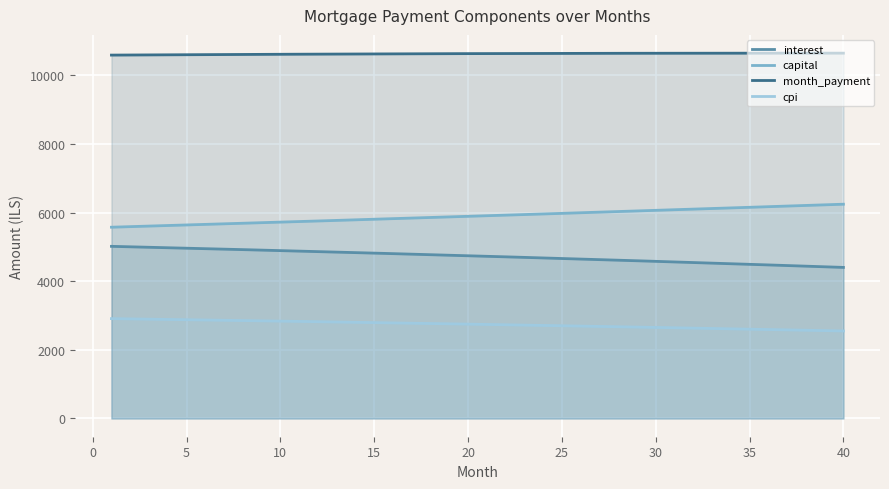

True or false: cpi and month_payment intersect in this chart.

False